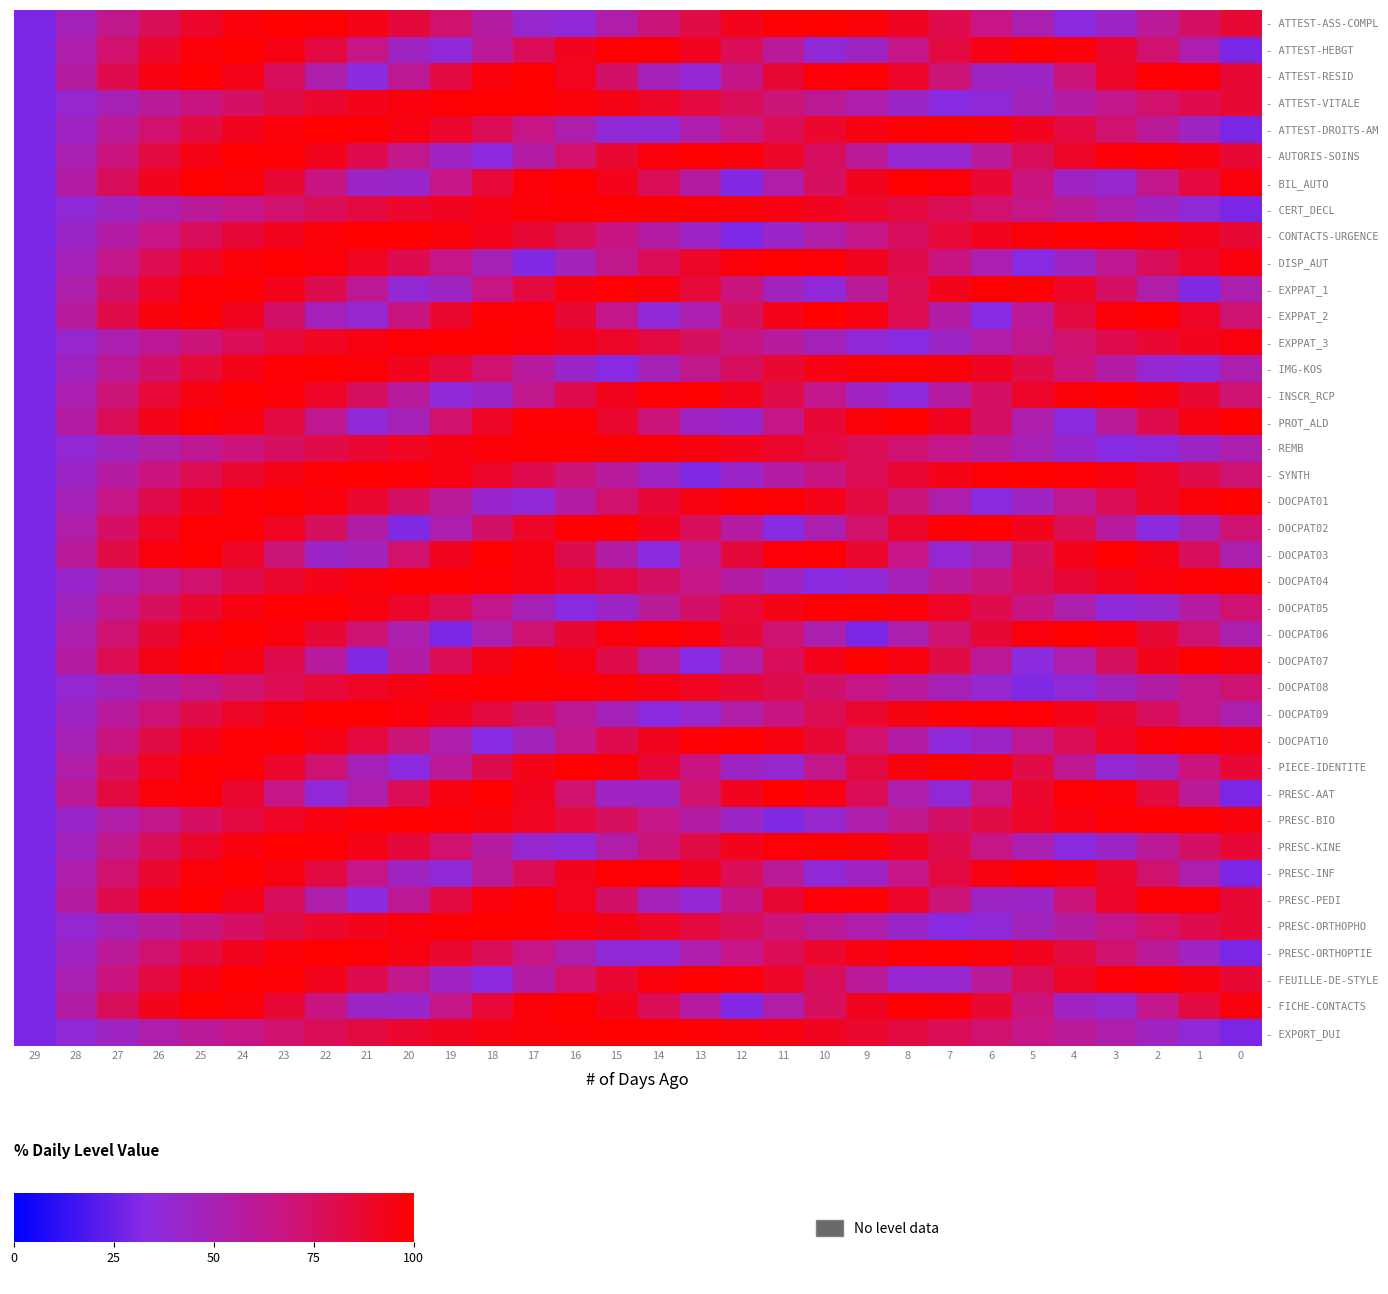

Which series has the largest range (max minus min)?

- PROT_ALD